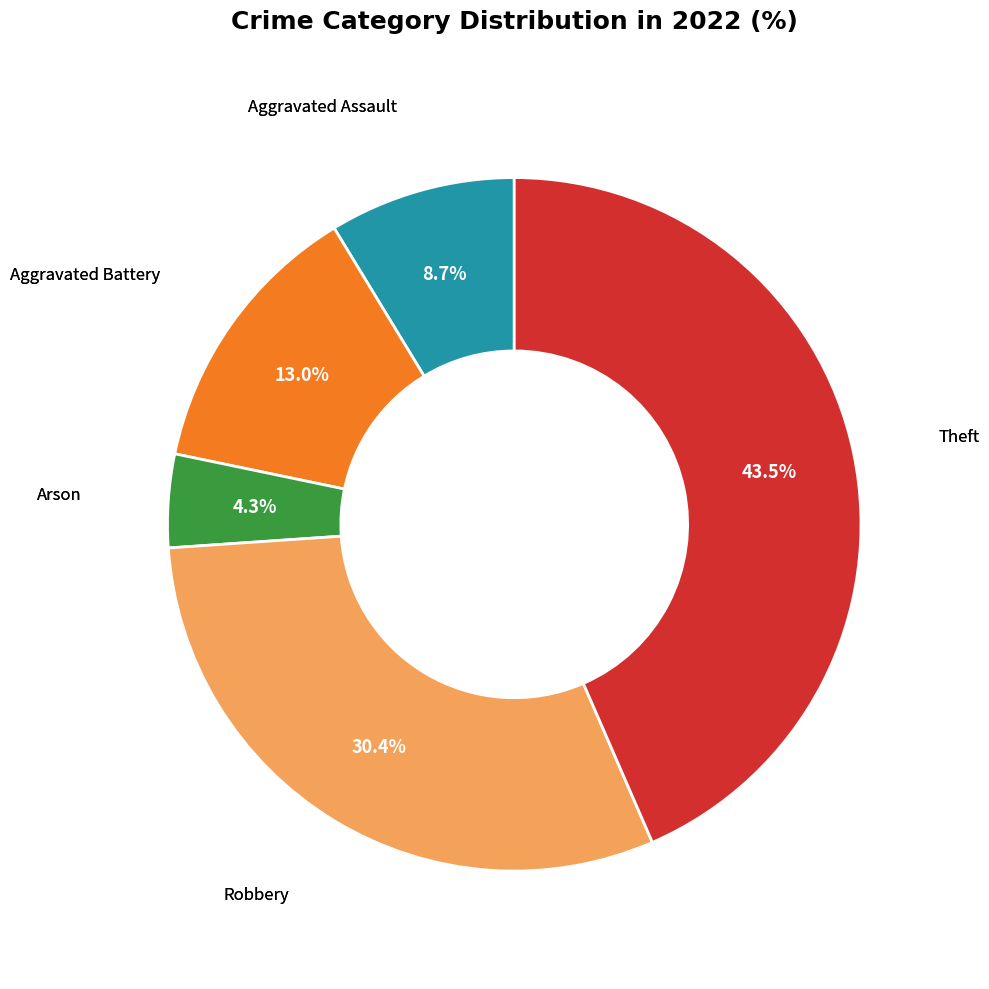

To the nearest percent, what percentage of the pie is Aggravated Battery?

13%